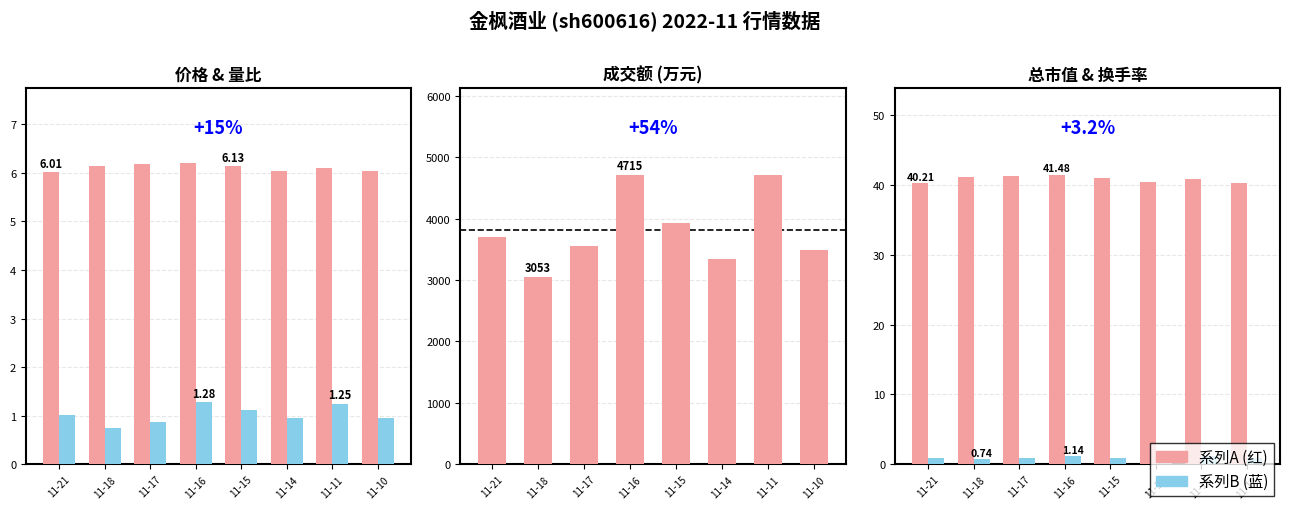

Rank the series by their maximum value, from lowest to highest.

换手率, 量比, 价格 (元), 总市值 (亿元), 成交额 (万元)